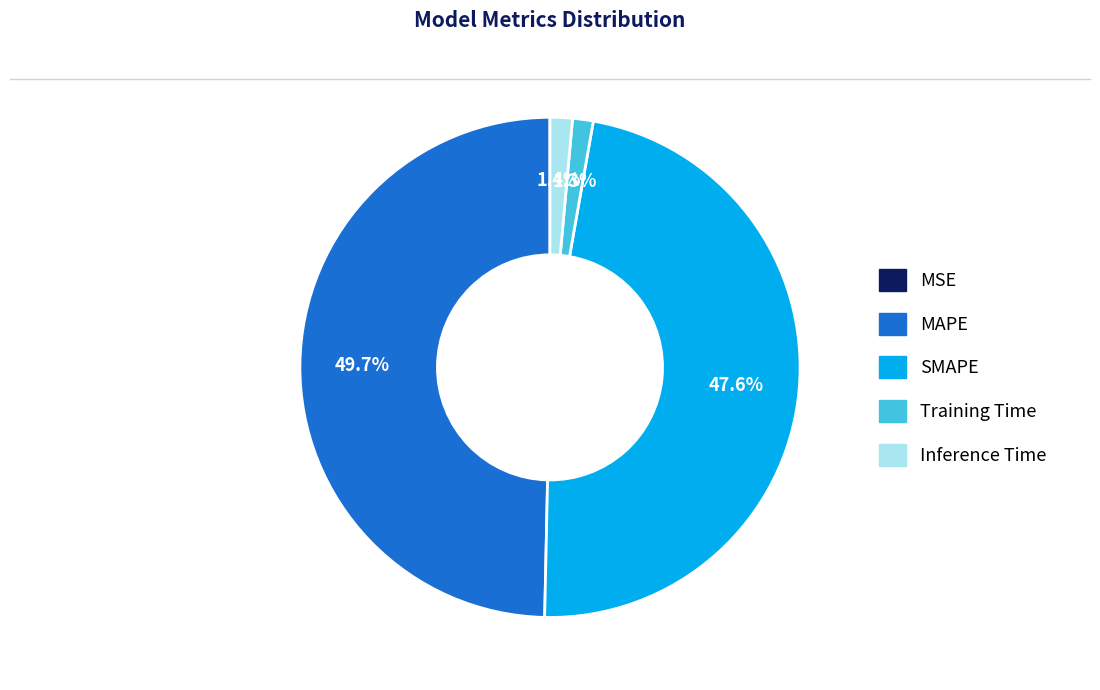

Which category has the biggest portion of the pie?

MAPE